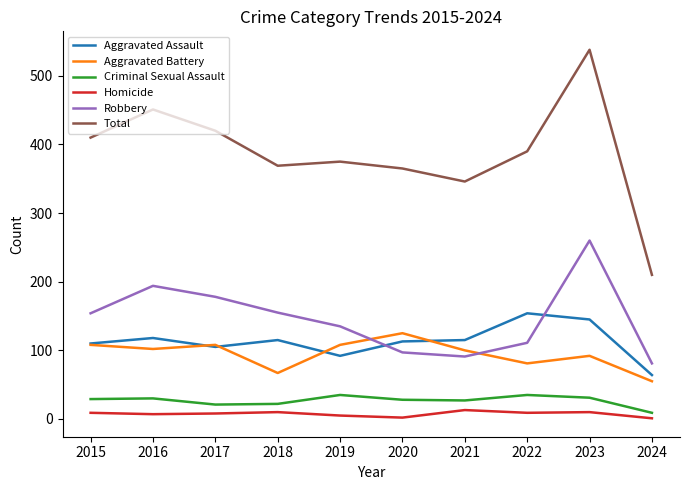

Which category has the highest value across all series?

2023